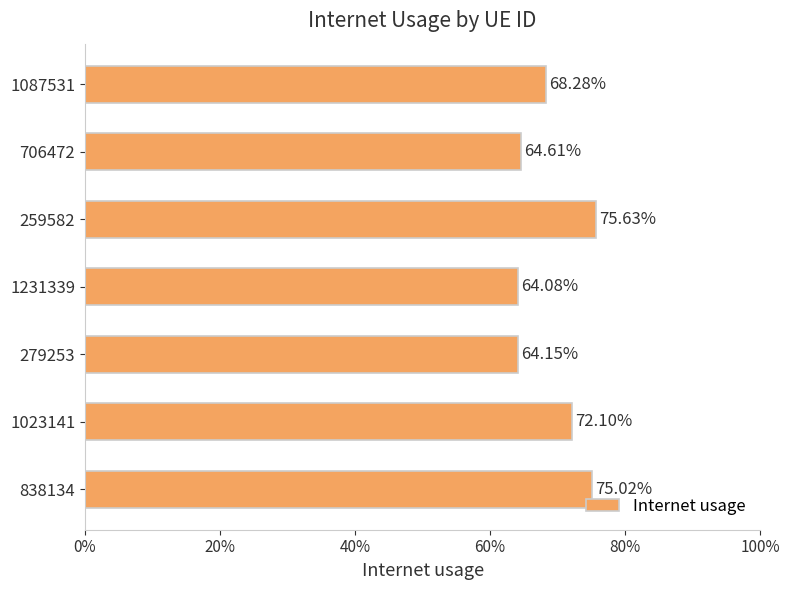

What is the maximum value shown in the chart?

0.8